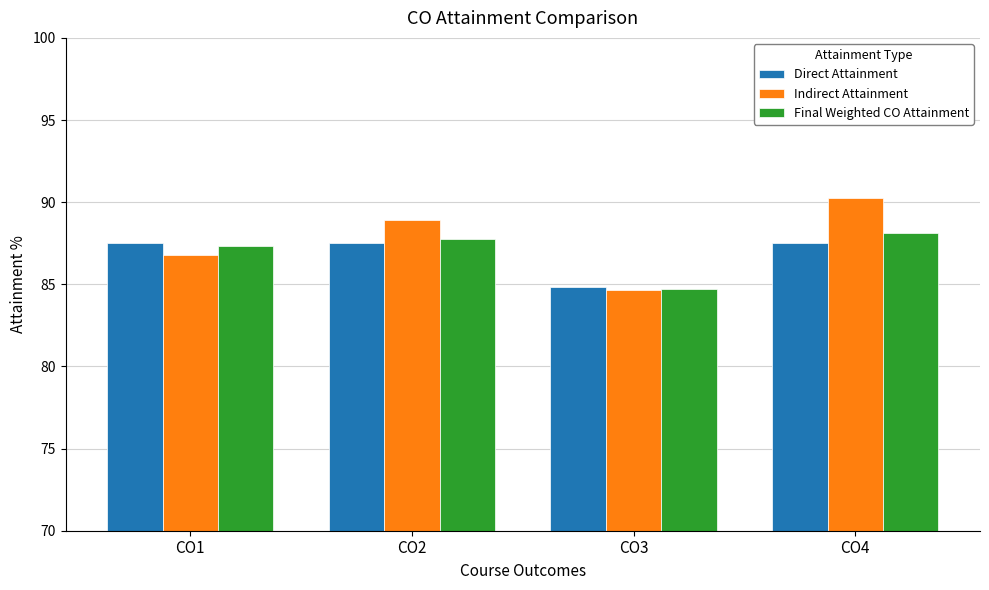

The value of Final Weighted CO Attainment at CO3 is 21.5. True or false?

False